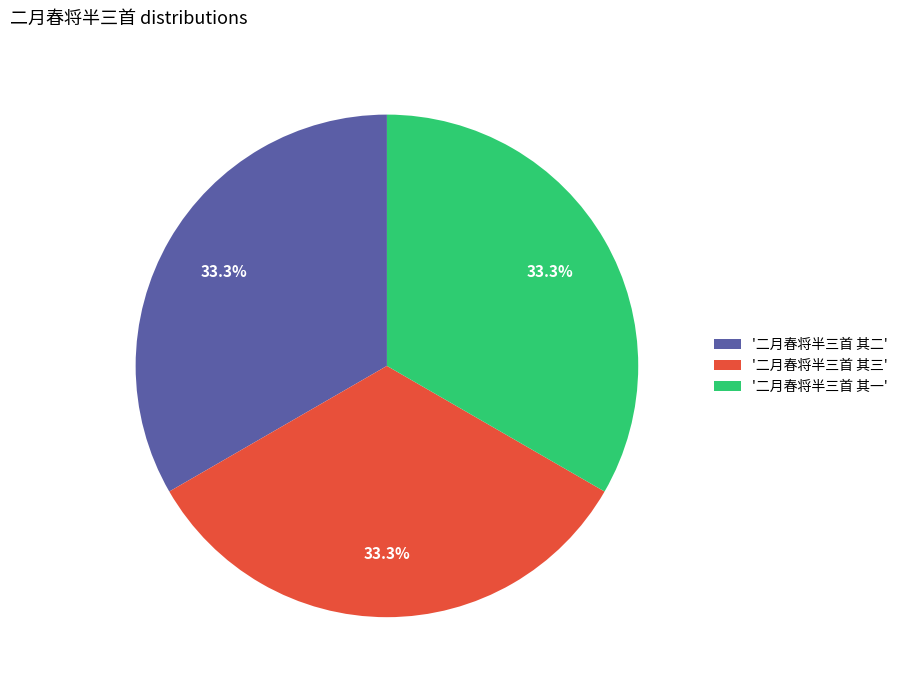

What percentage is NOT represented by '二月春将半三首 其二'?

66.7%